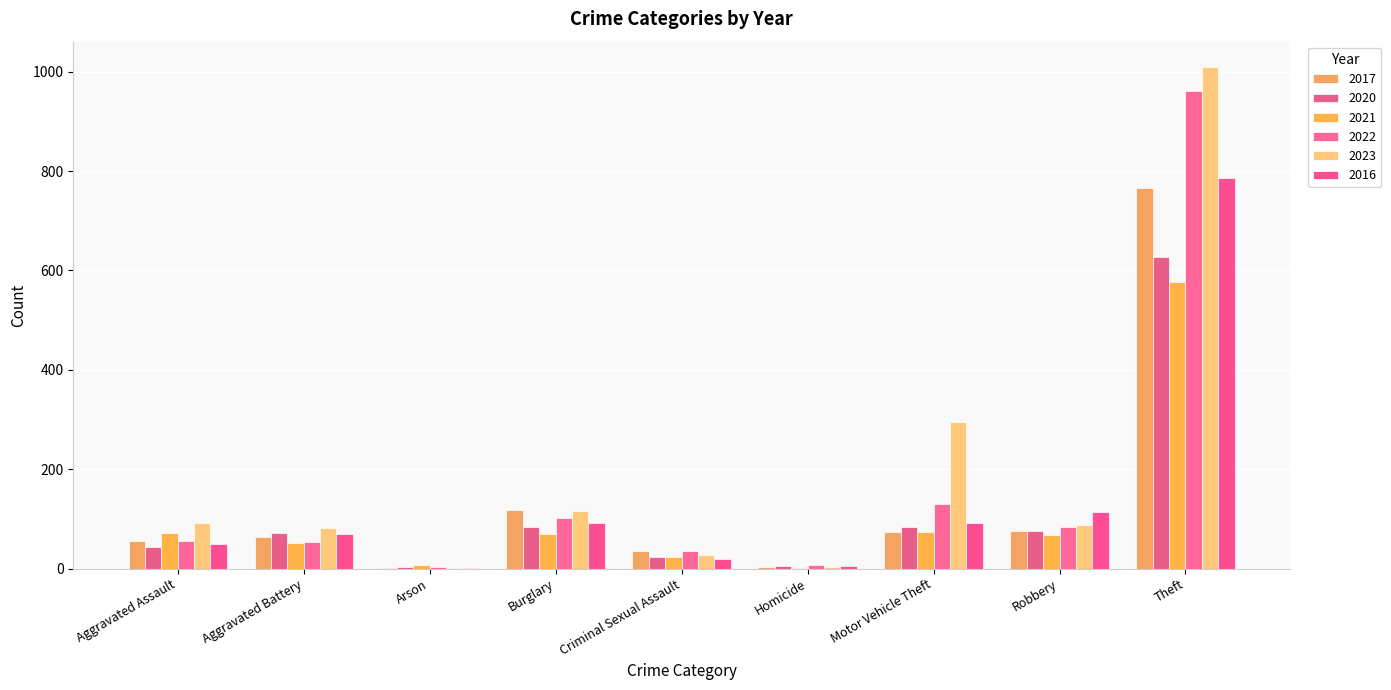

What is the sum of the 2022 values at Aggravated Assault and Burglary?

157